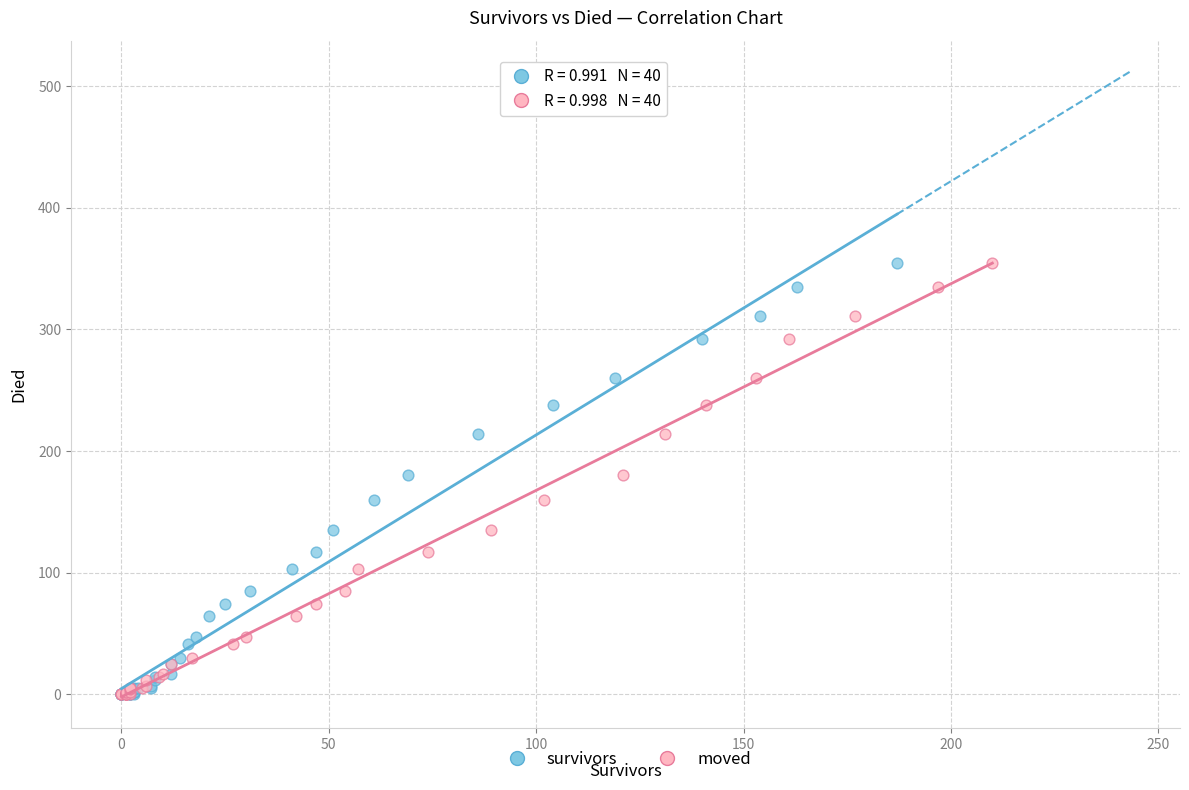

What are all the series names shown in the legend?

survivors, moved